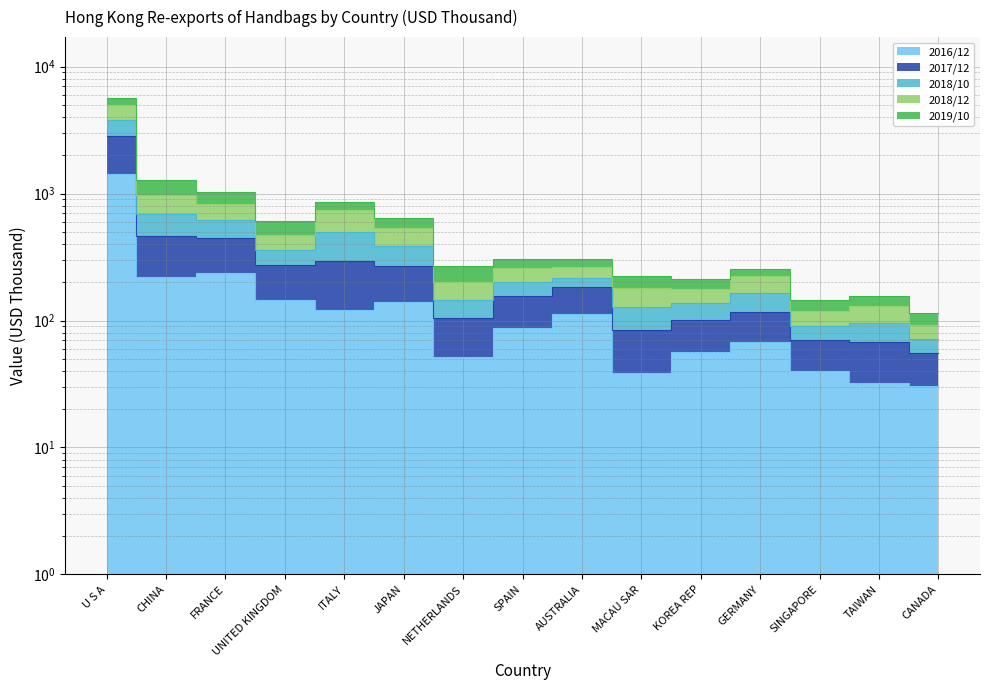

True or false: 2018/10 has a value of 1036.4 at FRANCE.

True